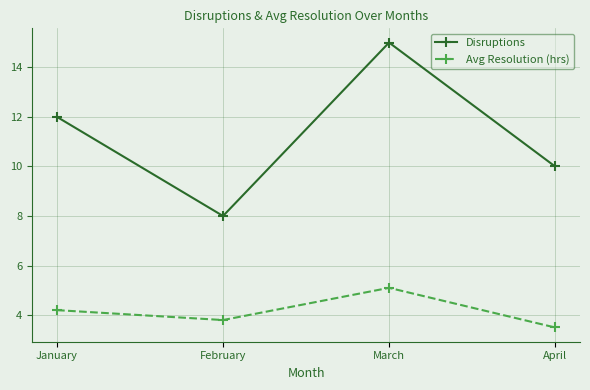

Rank the series at April from highest to lowest value.

Disruptions, Avg Resolution (hrs)